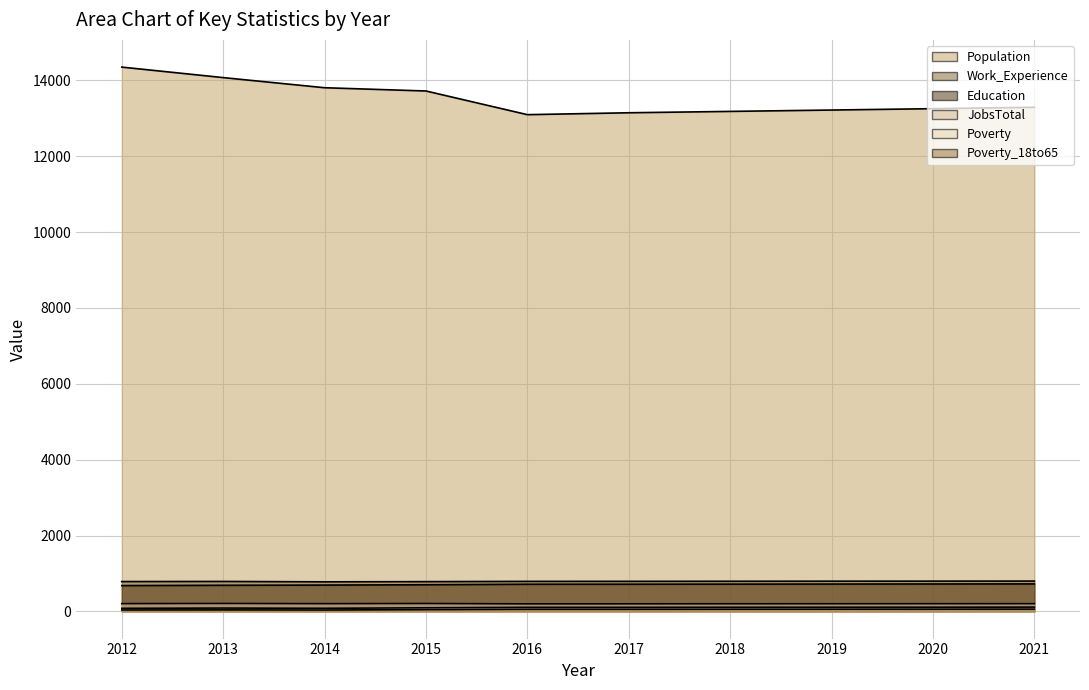

What is the maximum value shown in the chart?

14350